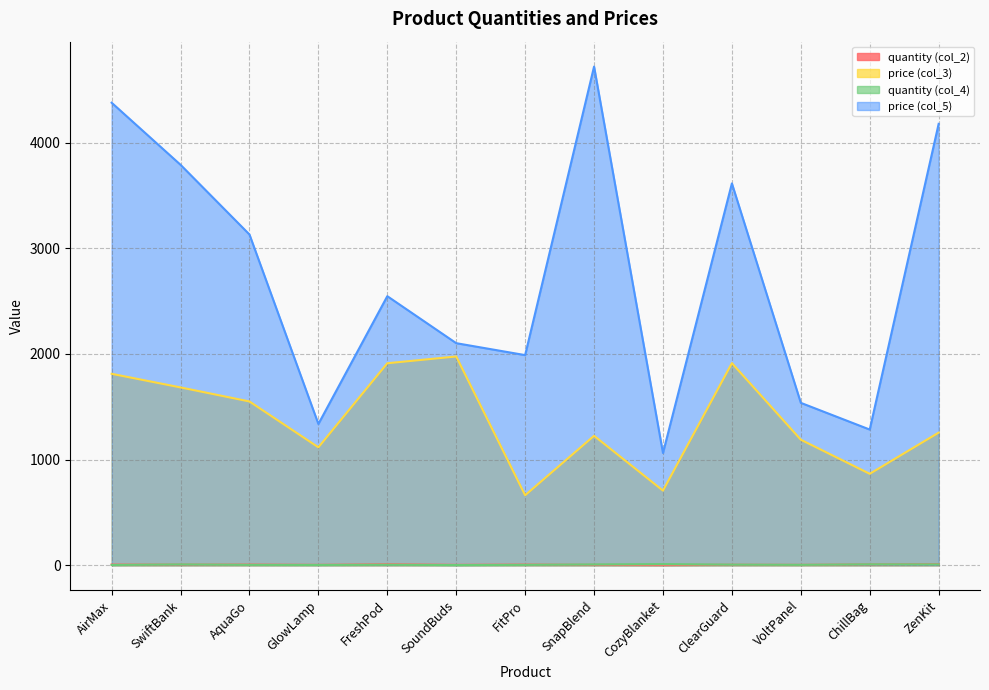

Which category has the highest value across all series?

SnapBlend